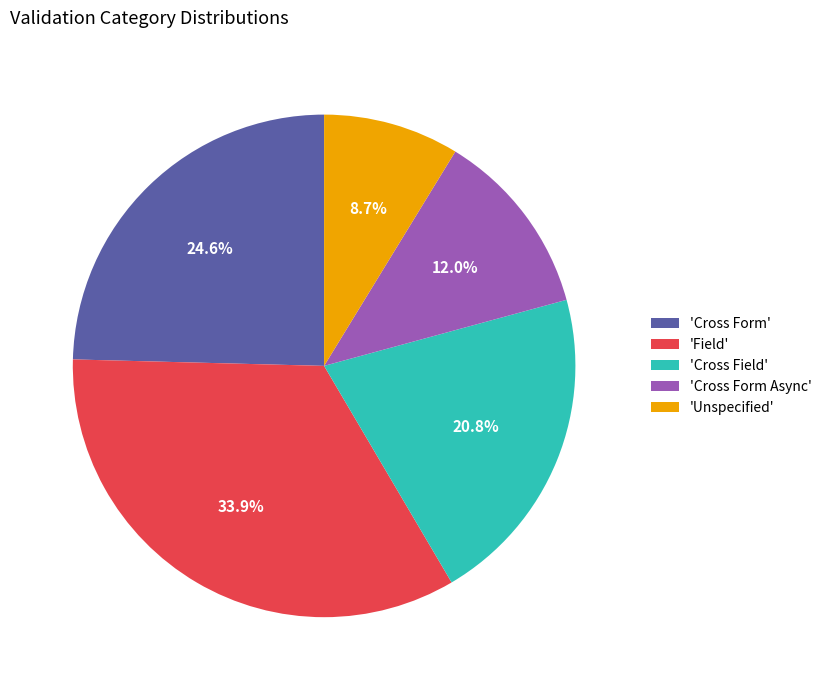

Count the number of slices in the pie.

5